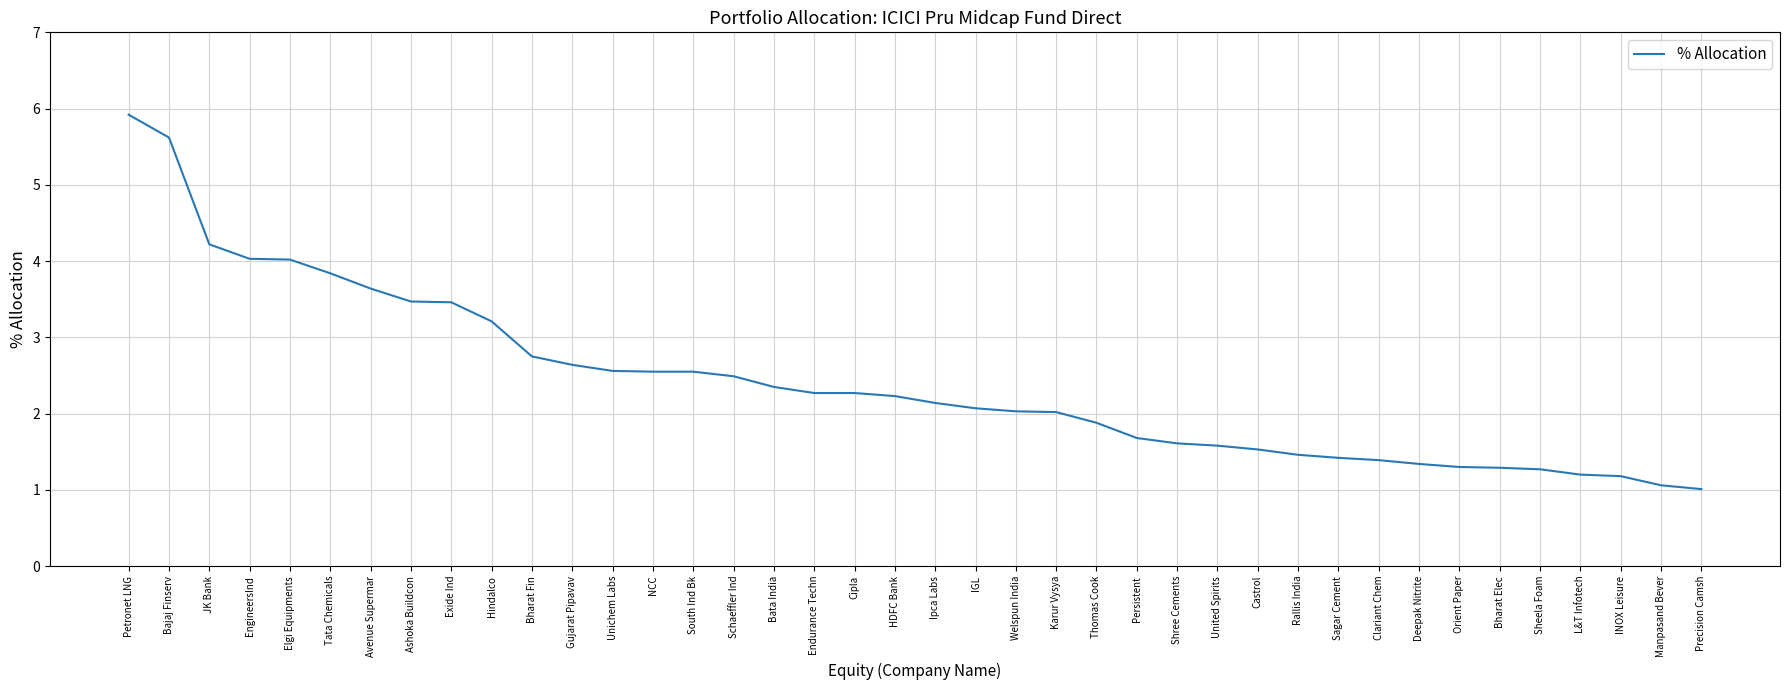

What position from the right is Tata Chemicals?

35